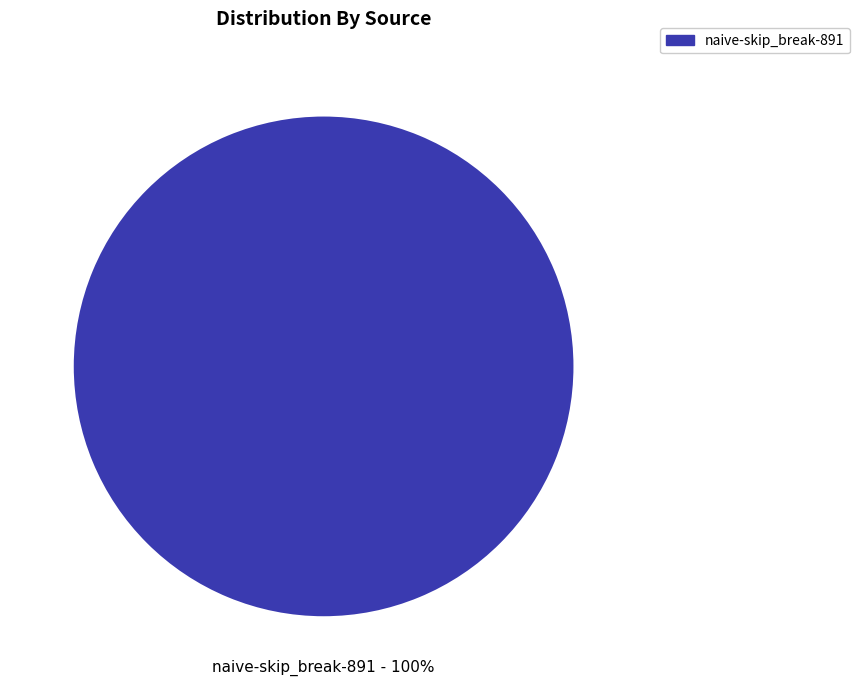

Is there a majority slice in this chart?

Yes